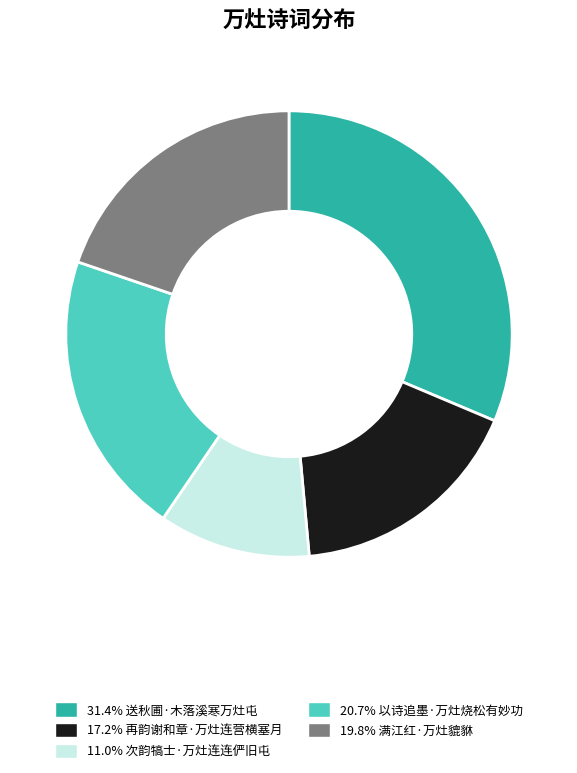

Combined, do 31.4% 送秋圃·木落溪寒万灶屯 and 11.0% 次韵犒士·万灶连连俨旧屯 account for over 50%?

No